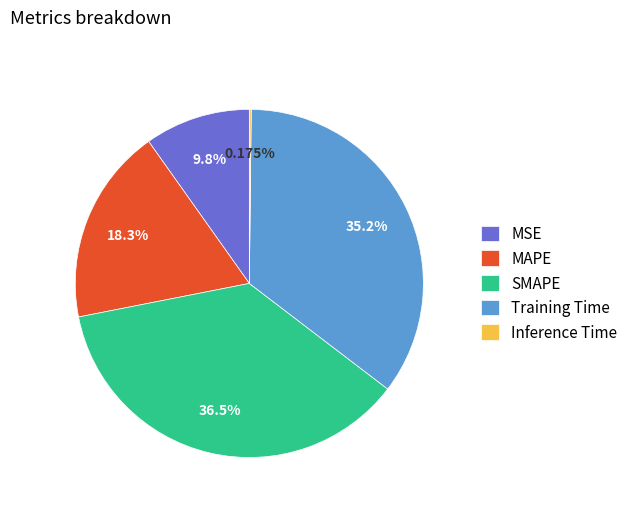

To the nearest percent, what is the difference between the MSE and SMAPE slice percentages?

27%